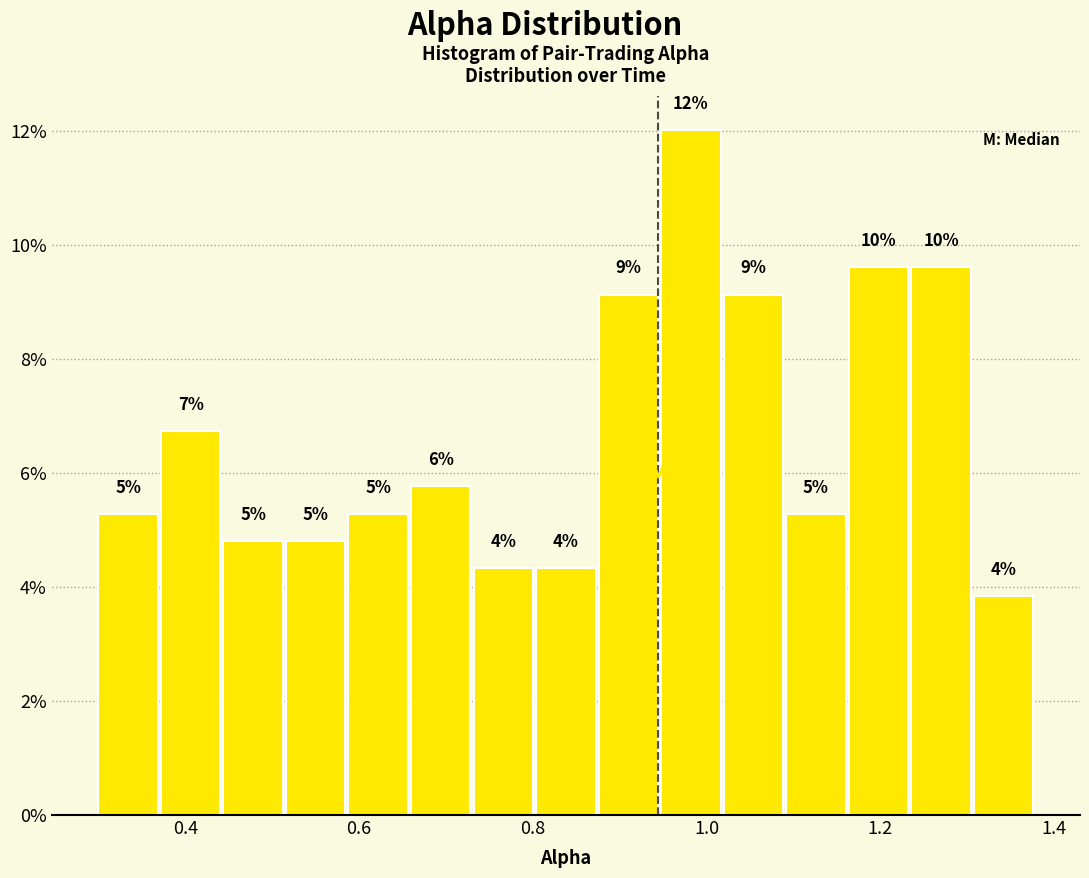

Around what value on the x-axis is the tallest bar? Give the approximate position of its centre, as read against the axis.

0.98